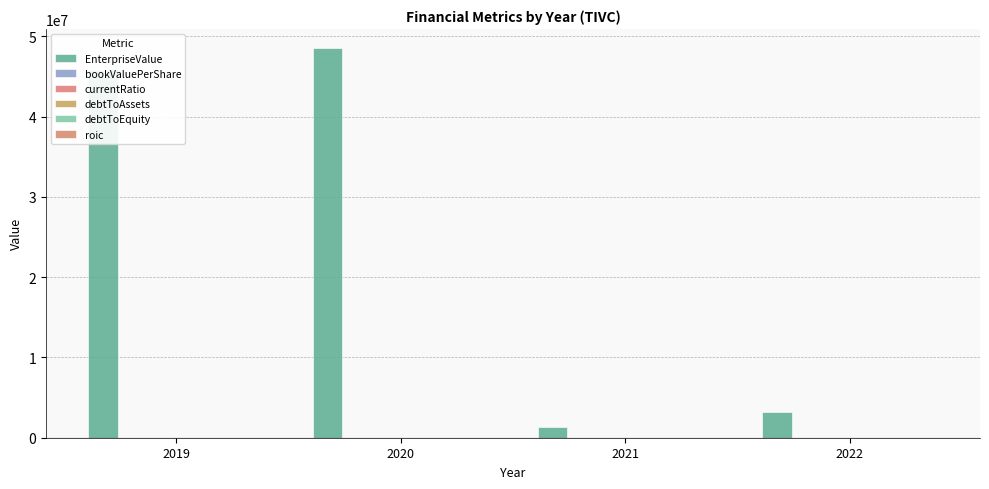

What is the sum of all bookValuePerShare values?

4.3